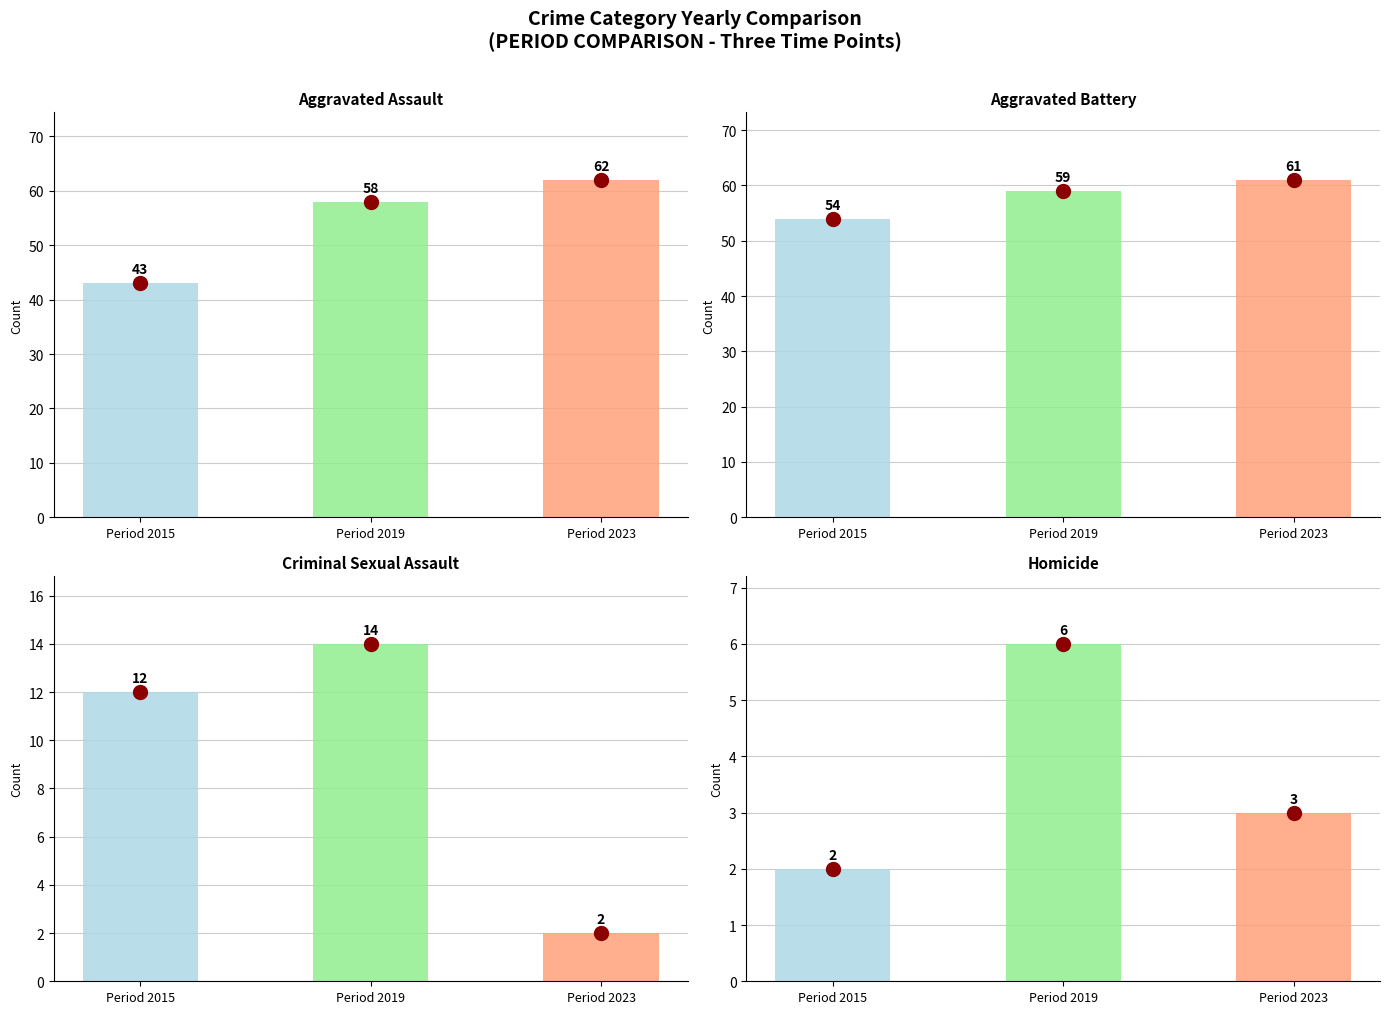

Where is Aggravated Battery nearest to the value 57?

Period 2019